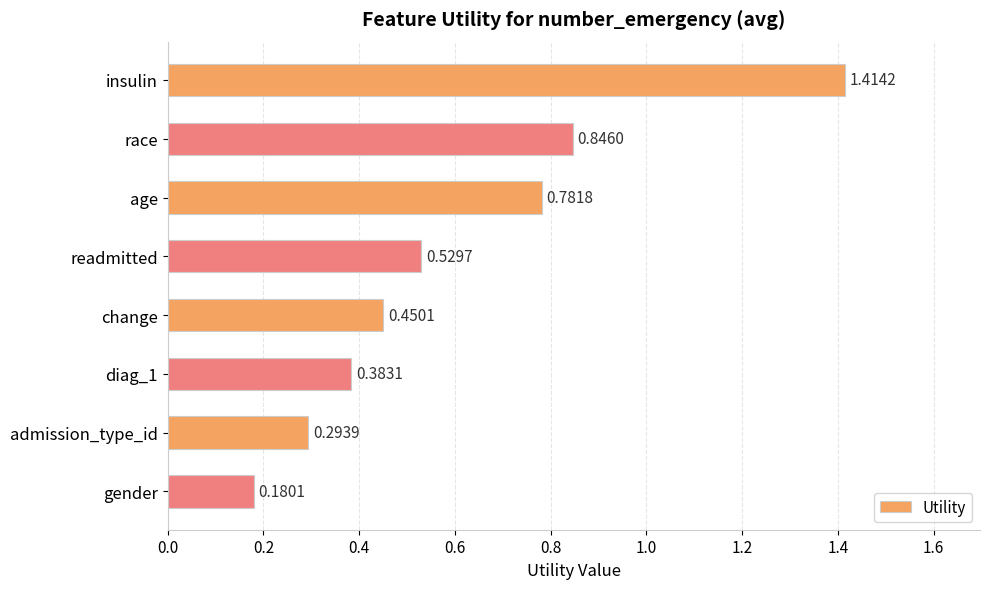

What is the difference between the second highest and minimum values?

0.7